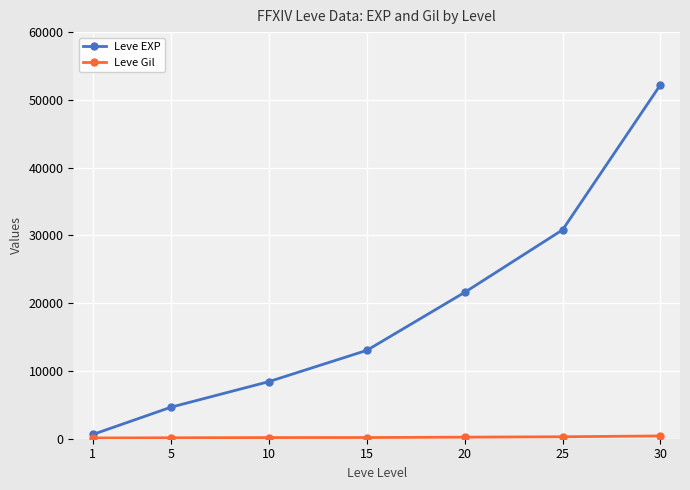

Between 1 and 15, which series saw the biggest shift?

Leve EXP